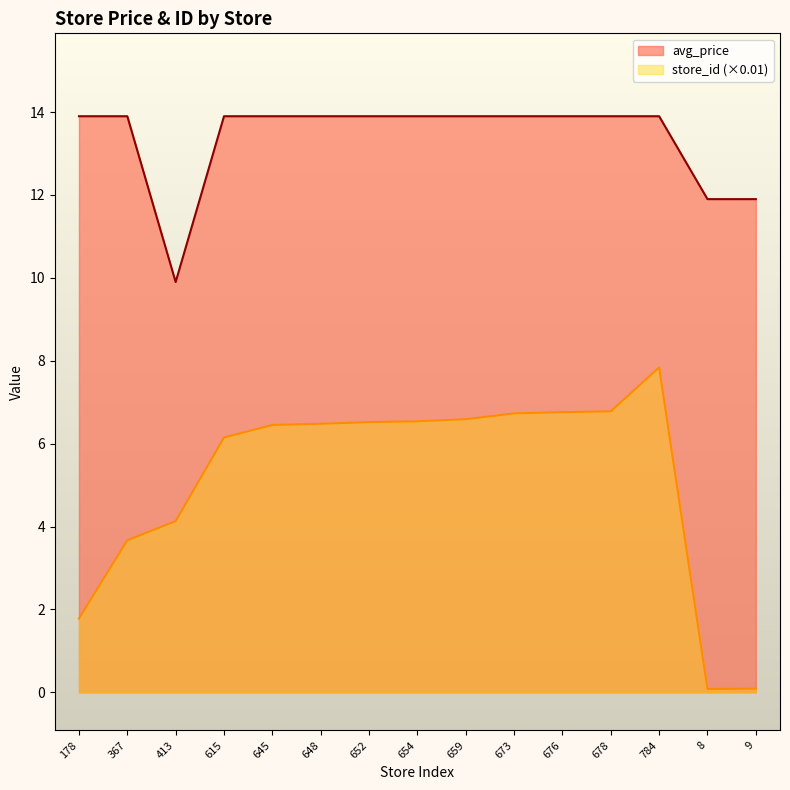

The store_id series shows 3.7 at 367. True or false?

True